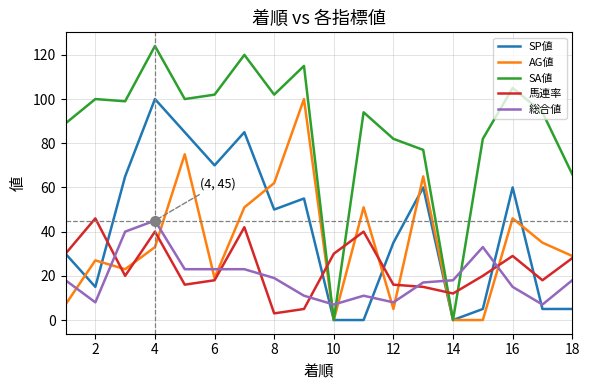

Which series has the largest total across all categories?

SA値